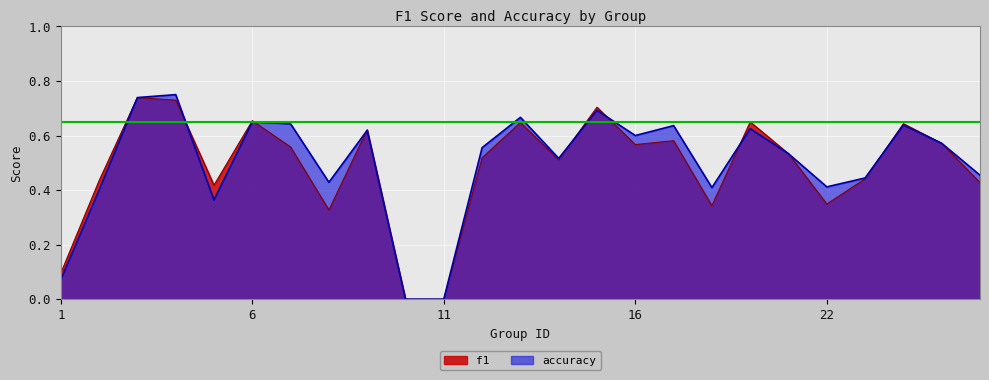

Where is f1 nearest to the value 0?

10